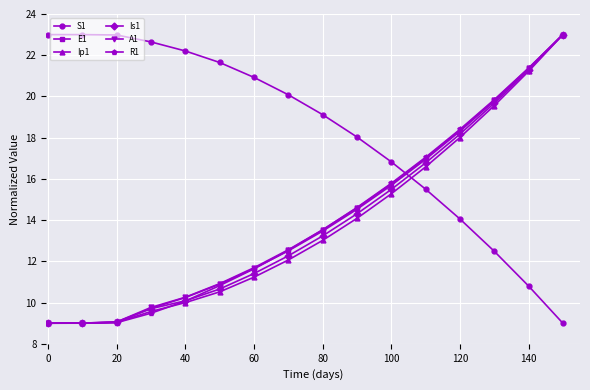

True or false: Ip1 has more than 2 interior local peaks.

False